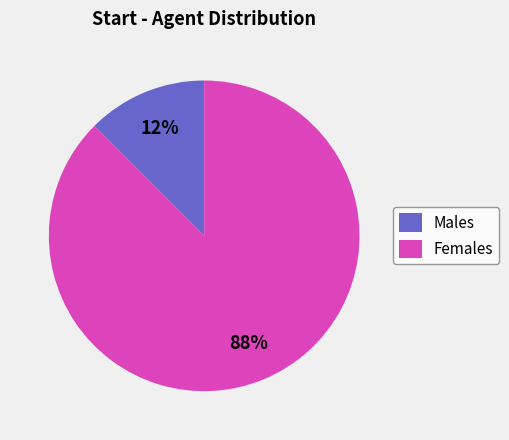

Do Males and Females together represent more than half of the pie?

Yes